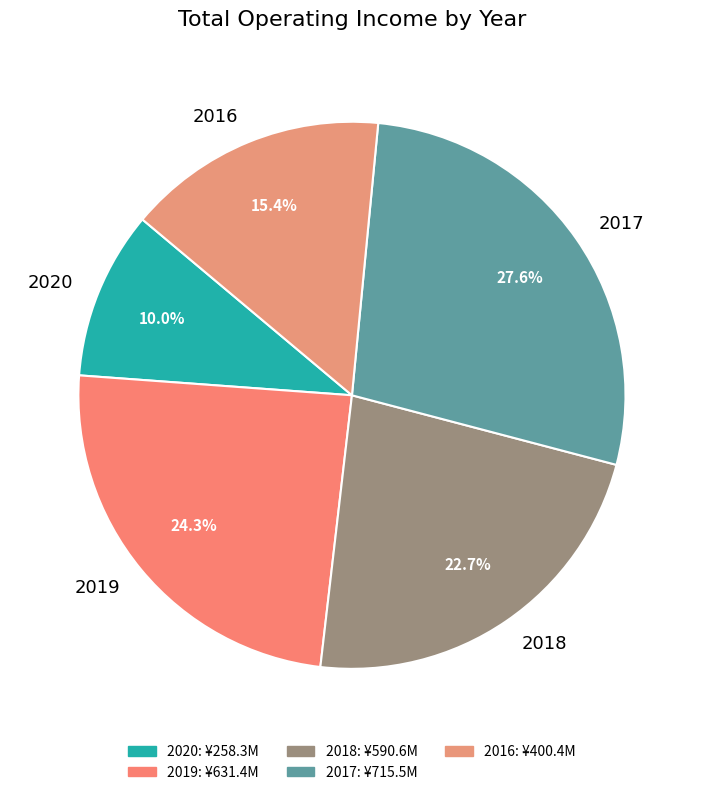

What is the largest slice in the pie chart?

2017